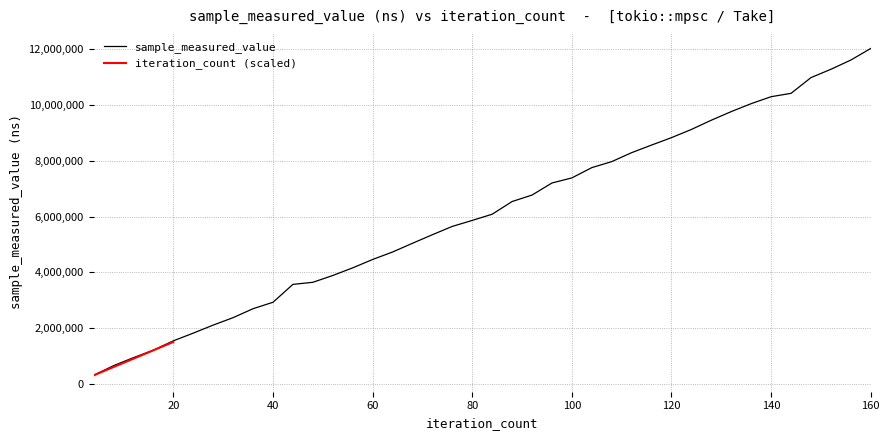

The value at 152 is 11282479. True or false?

True